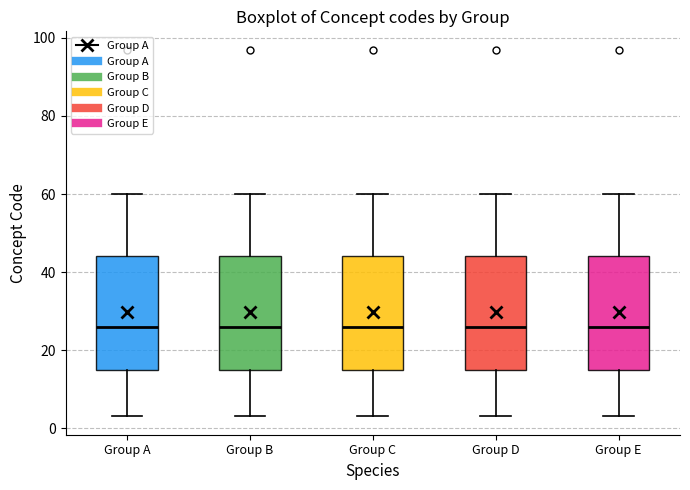

Reading left to right, transcribe this box plot: for each box, give where its median line is, the range the box spans, and where its two whiskers end, as read against the y-axis. The values are not printed on the chart, so give them approximately, as read against the axis.

Group A: median 26, box 16 to 44, whiskers 4 to 60
Group B: median 26, box 16 to 44, whiskers 4 to 60
Group C: median 26, box 16 to 44, whiskers 4 to 60
Group D: median 26, box 16 to 44, whiskers 4 to 60
Group E: median 26, box 16 to 44, whiskers 4 to 60